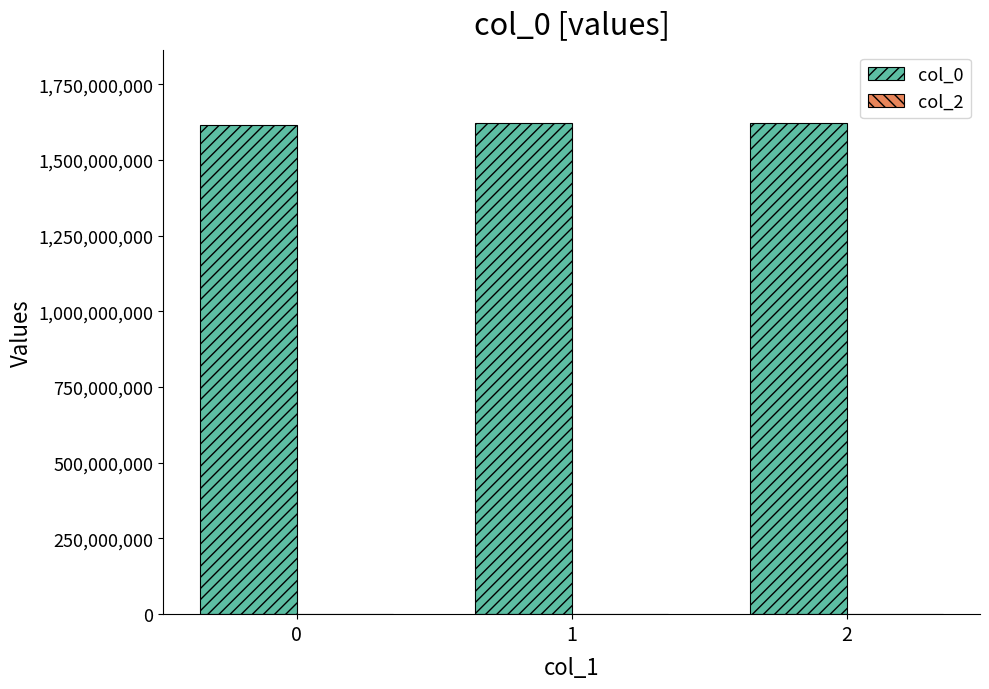

What is the ratio of the value at 0 to the value at 2?

1.0